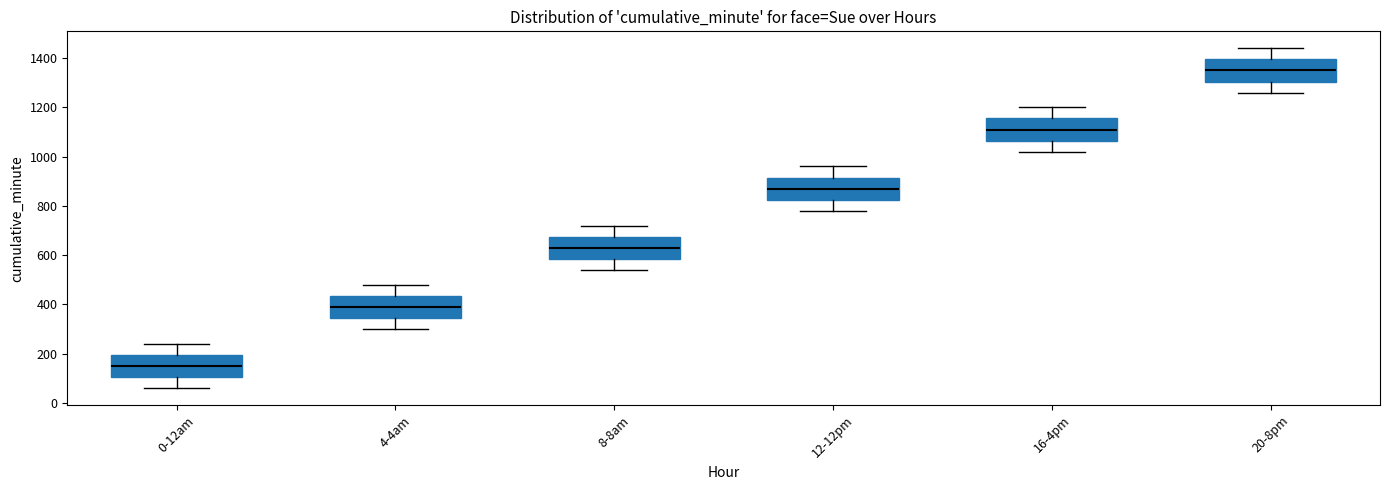

Reading left to right, transcribe this box plot: for each box, give where its median line is, the range the box spans, and where its two whiskers end, as read against the y-axis. The values are not printed on the chart, so give them approximately, as read against the axis.

0-12am: median 160, box 100 to 200, whiskers 60 to 240
4-4am: median 400, box 340 to 440, whiskers 300 to 480
8-8am: median 640, box 580 to 680, whiskers 540 to 720
12-12pm: median 880, box 820 to 920, whiskers 780 to 960
16-4pm: median 1120, box 1060 to 1160, whiskers 1020 to 1200
20-8pm: median 1360, box 1300 to 1400, whiskers 1260 to 1440